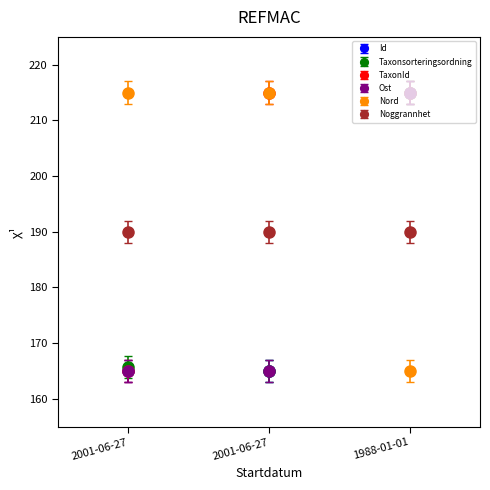

Where is TaxonId nearest to the value 190?

2001-06-27